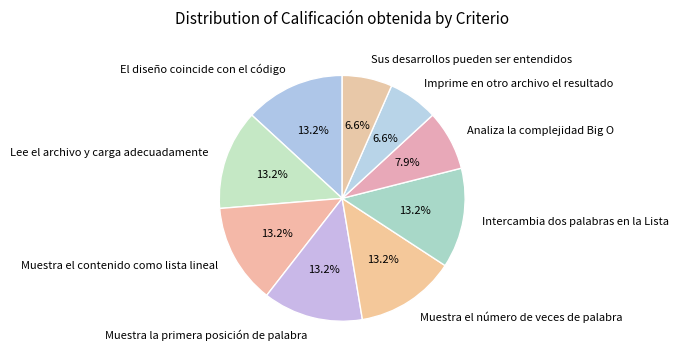

How many segments does this pie chart have?

9